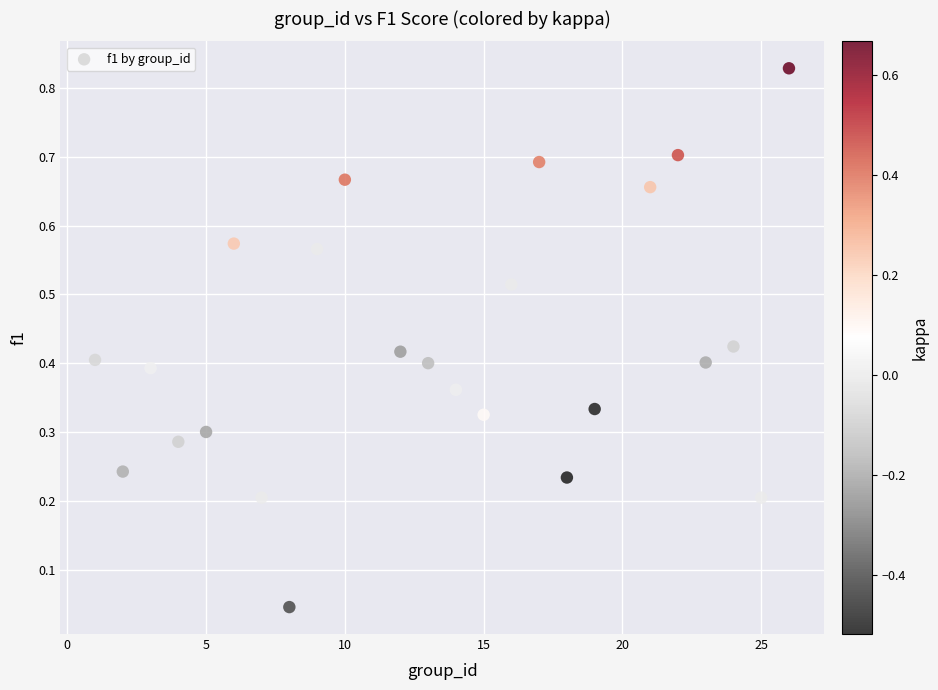

What is the range of X values (max minus min)?

25.0